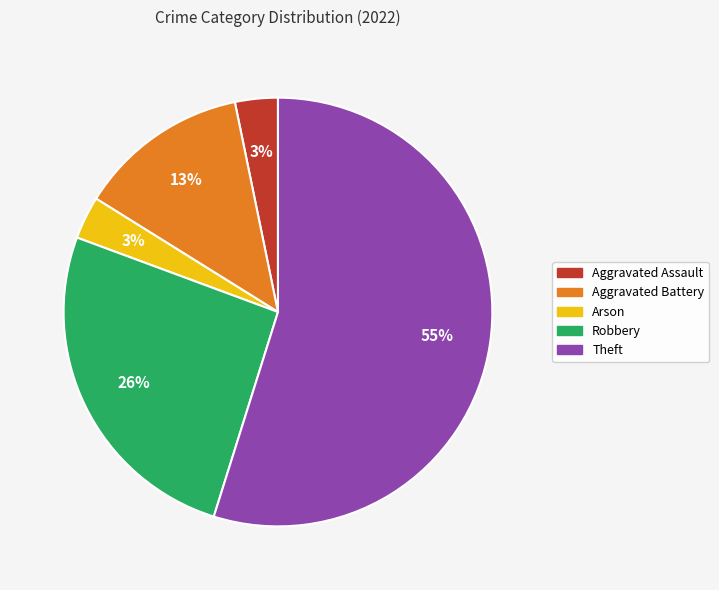

How many slices are in this pie chart?

5